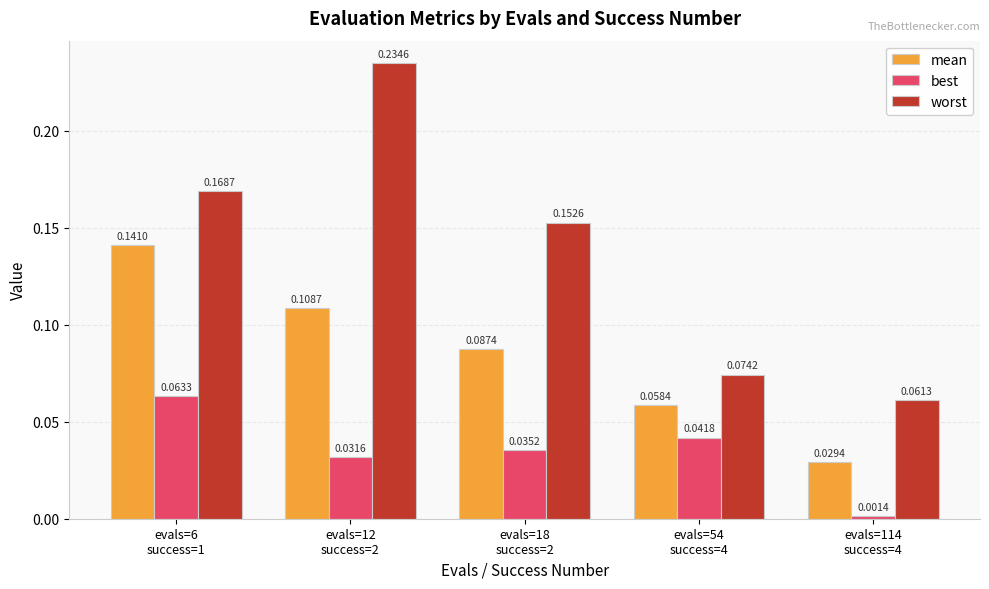

True or false: best has a value of 0.1 at evals=54
success=4.

False